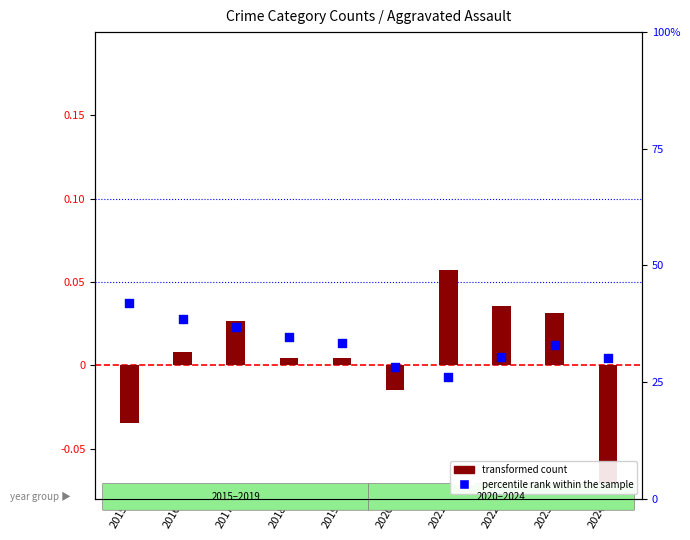

What are all the series names shown in the legend?

transformed count, percentile rank within the sample